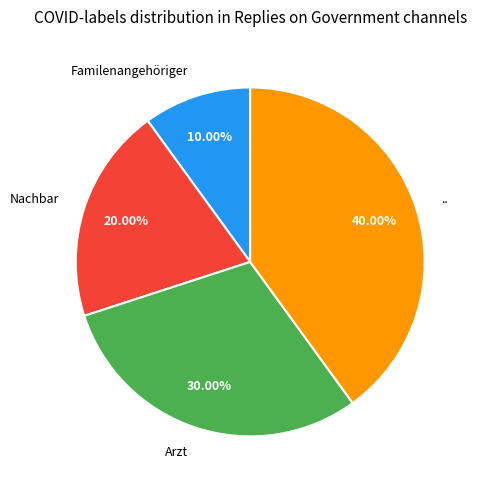

What portion of the pie excludes Arzt?

70.0%